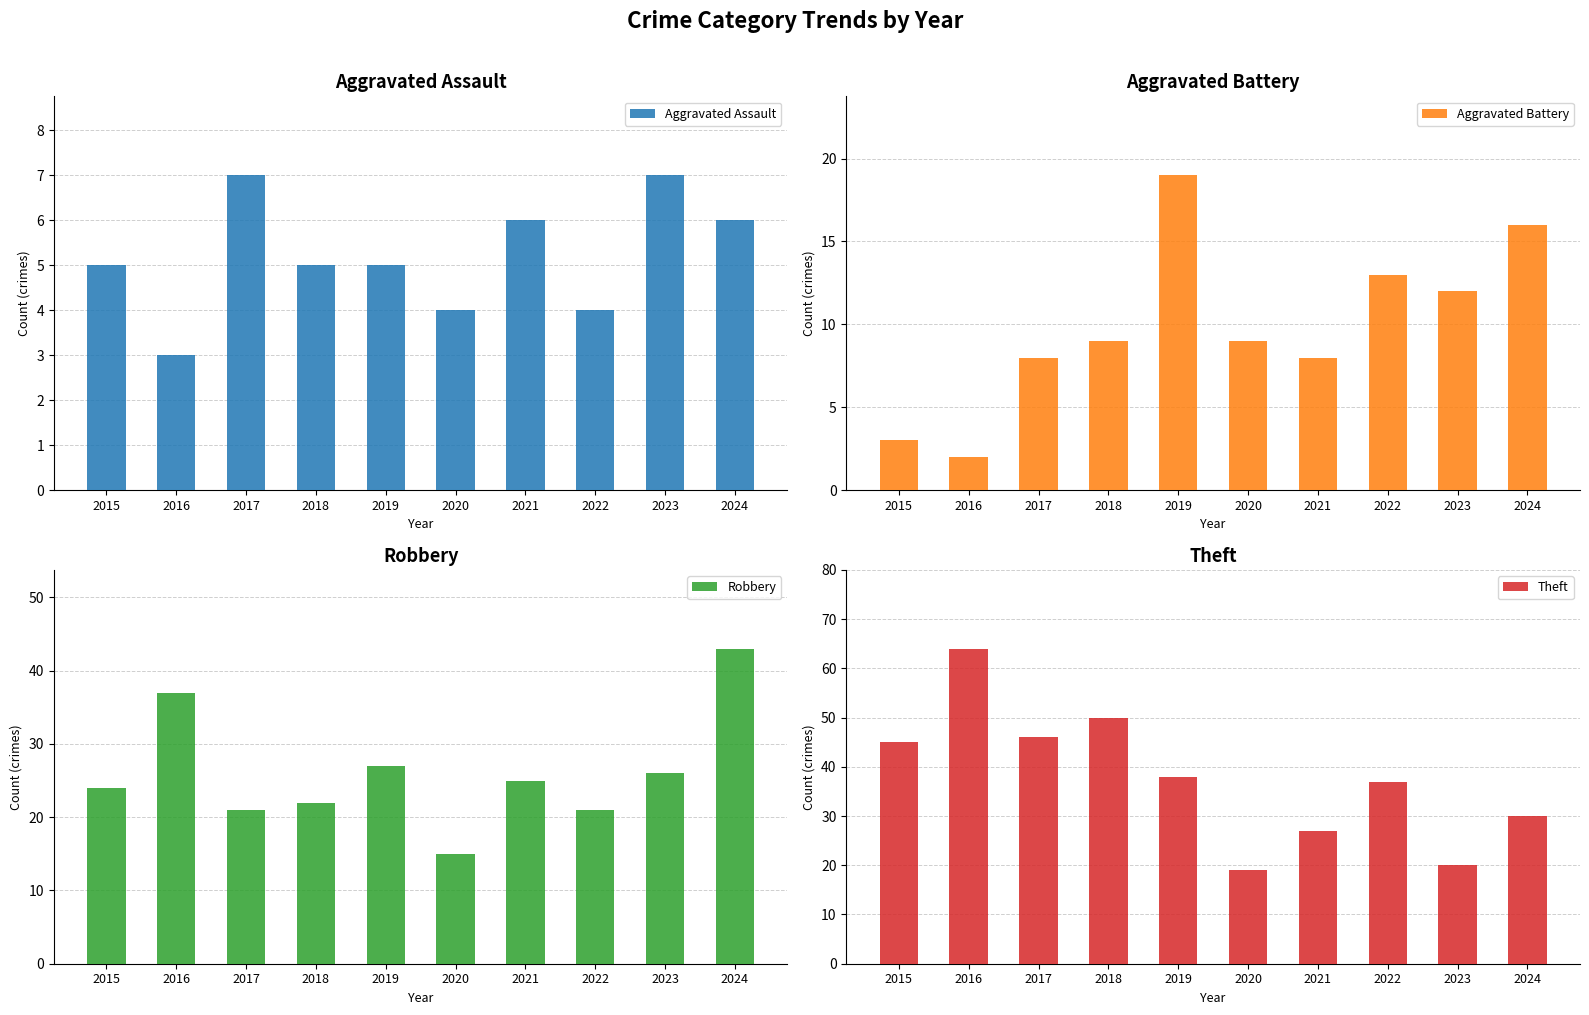

Count the number of data series in this chart.

4